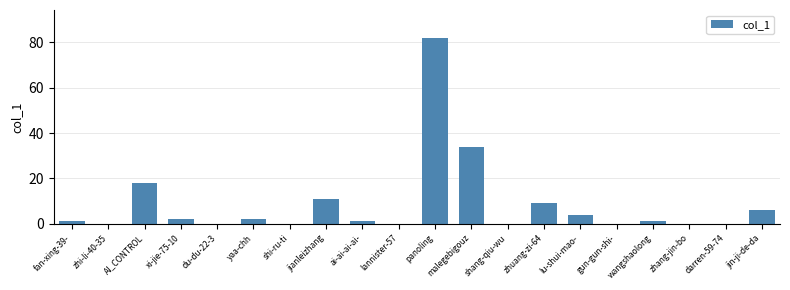

What is the sum of the values at jianleizhang and AI_CONTROL?

29